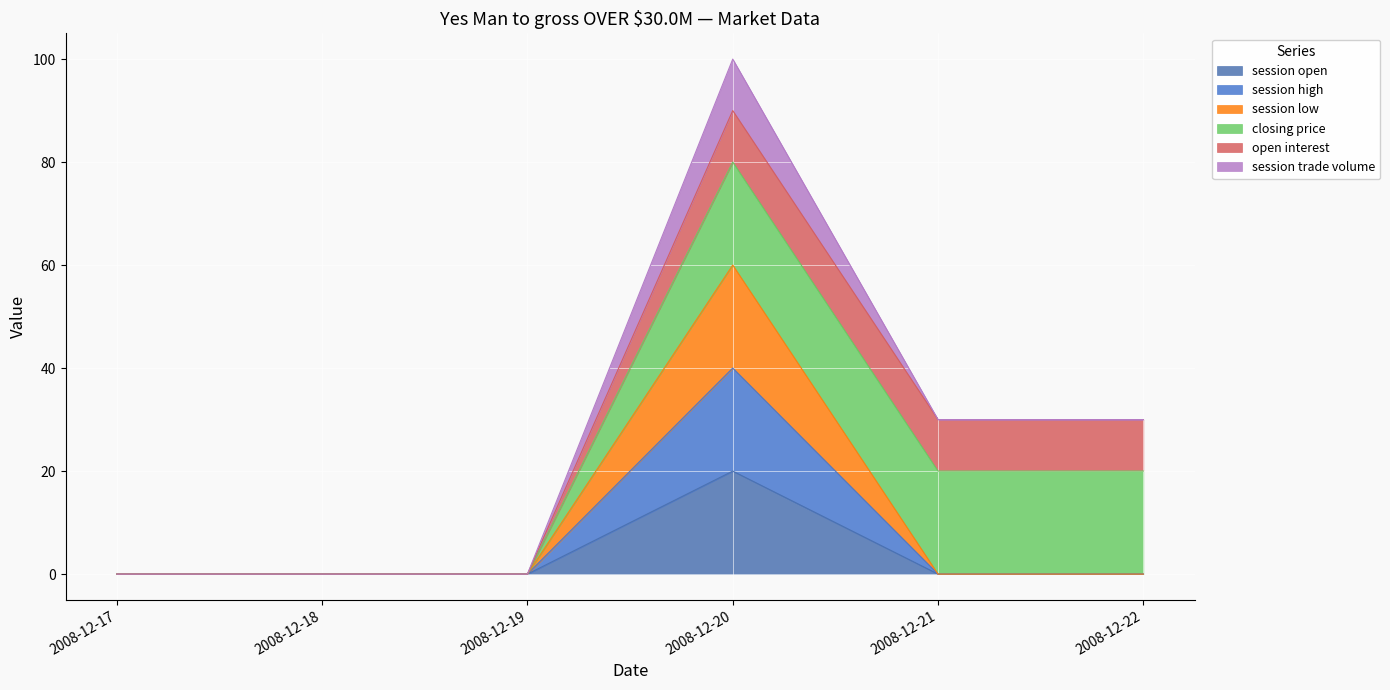

Does the chart display data point markers on the line(s)?

No